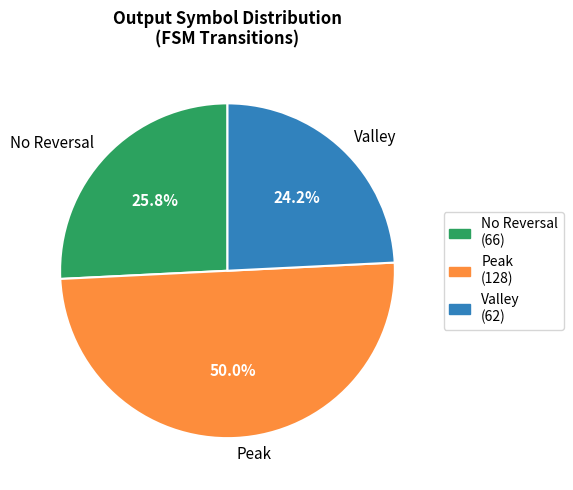

Does Valley represent more than half of the total?

No